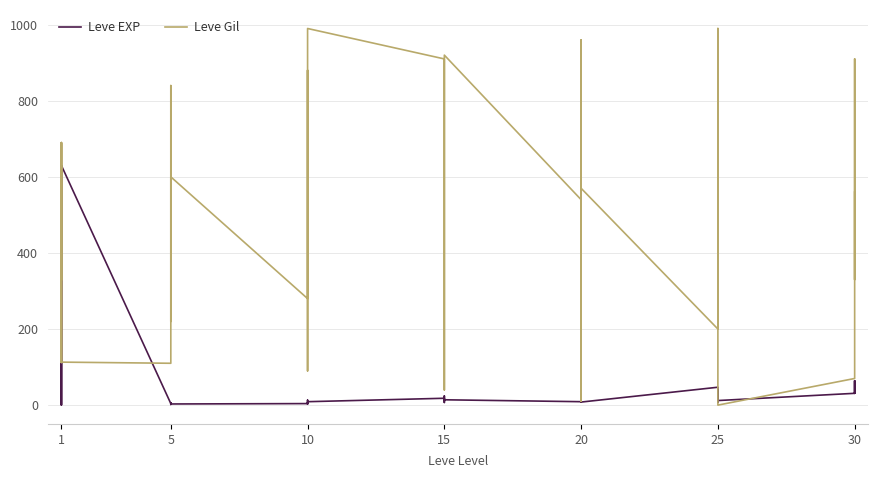

True or false: Leve EXP and Leve Gil intersect in this chart.

True